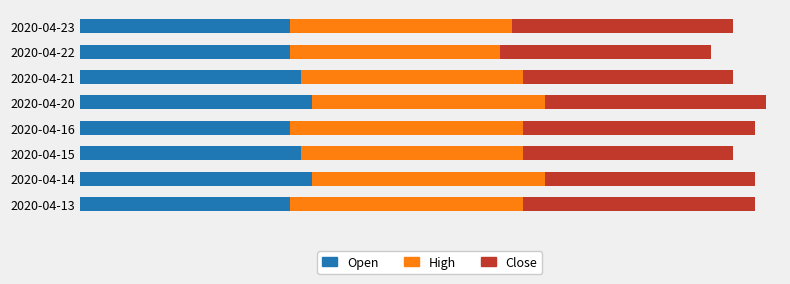

What is the value of the close bar at the 2nd from the left?

0.1